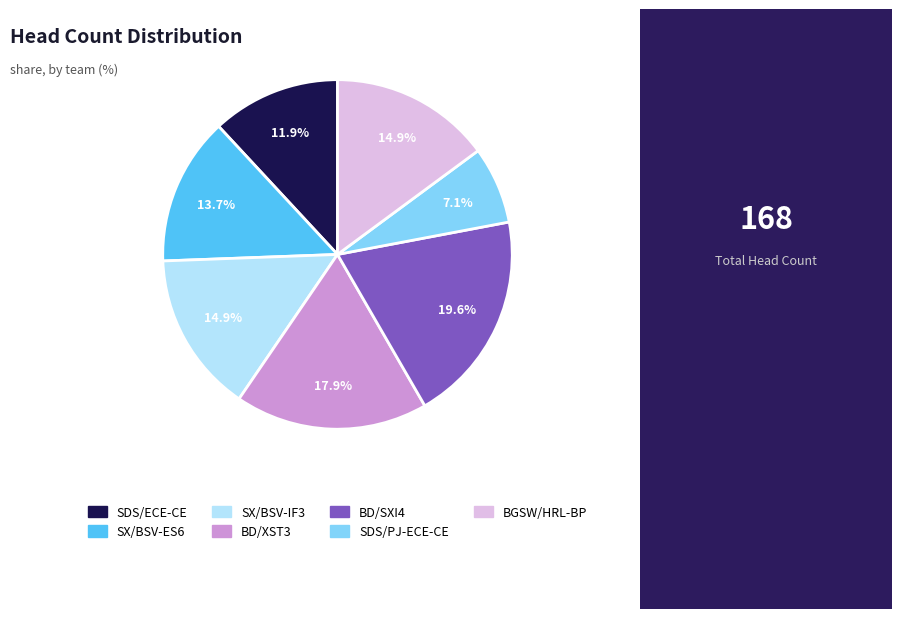

What is the smallest slice in the pie chart?

SDS/PJ-ECE-CE